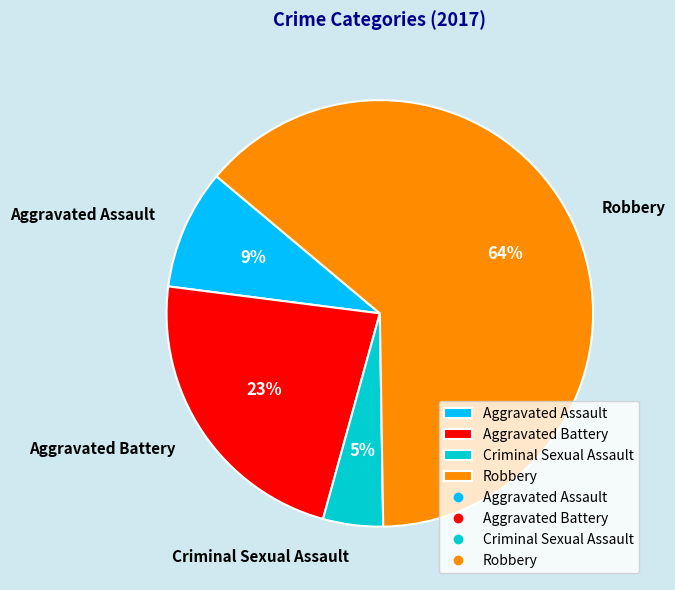

To the nearest percent, what percentage of the pie is Criminal Sexual Assault?

5%